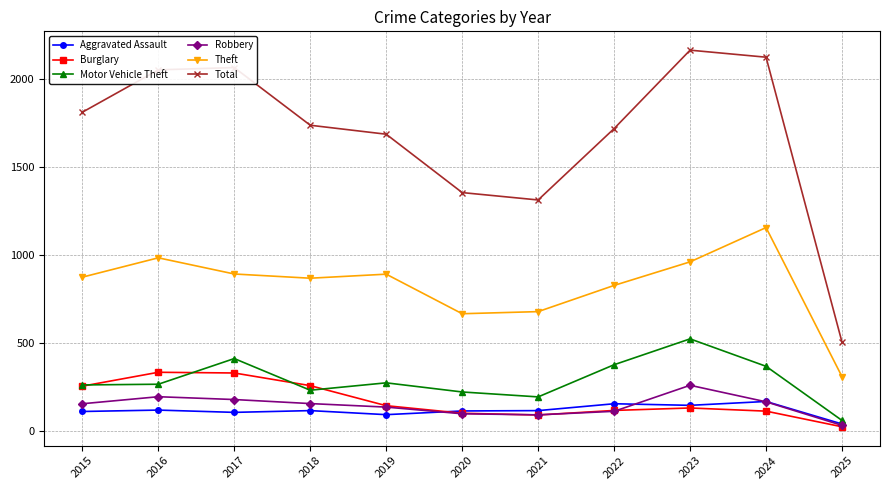

What is the value of the Motor Vehicle Theft point at the 3rd from the left?

411